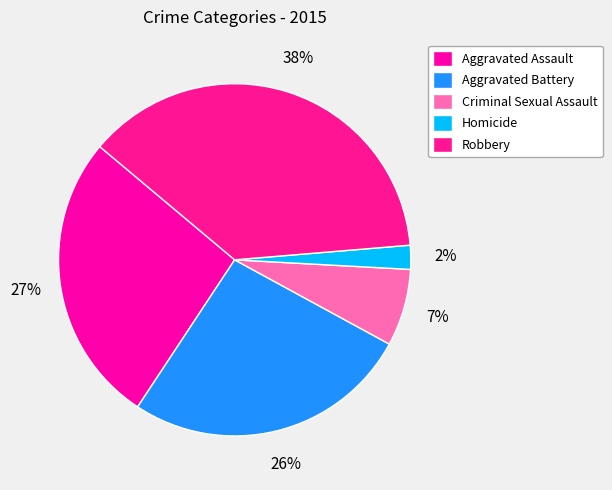

How many slices are in this pie chart?

5